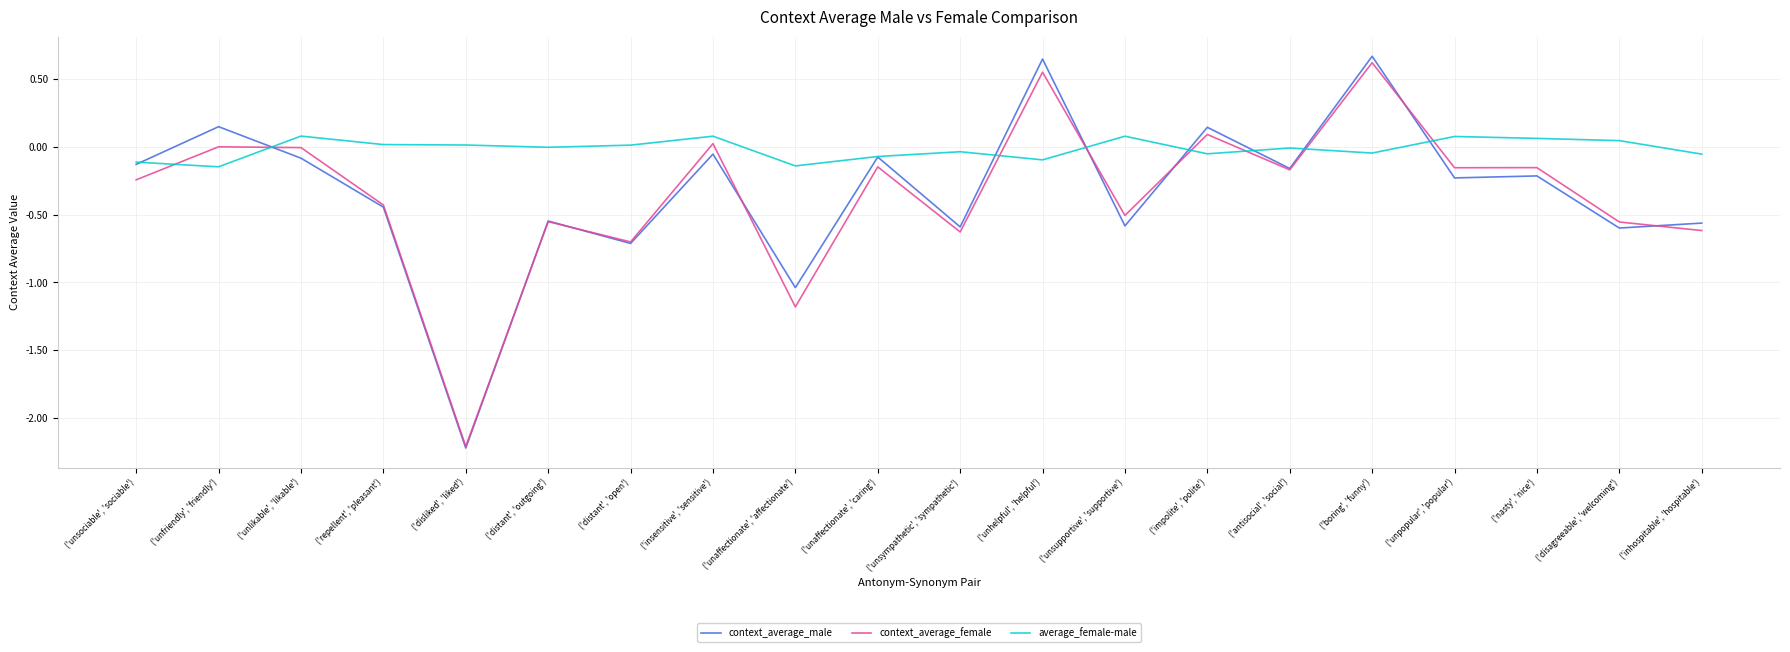

Where is the first local minimum for context_average_male?

('disliked', 'liked')